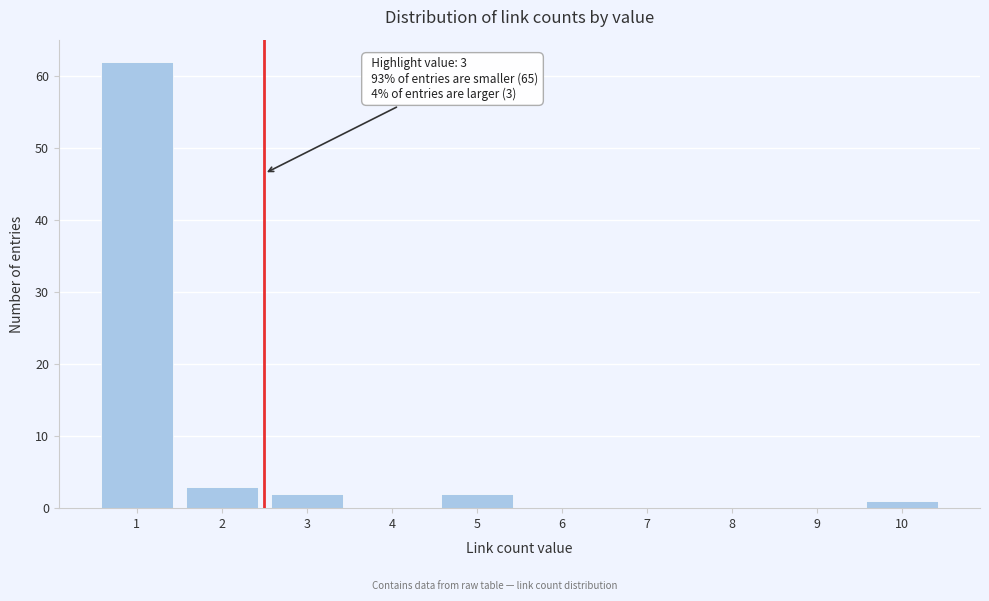

Reading left to right, transcribe all the data shown in this chart.

1=62	2=3	3=2	4=0	5=2	6=0	7=0	8=0	9=0	10=1